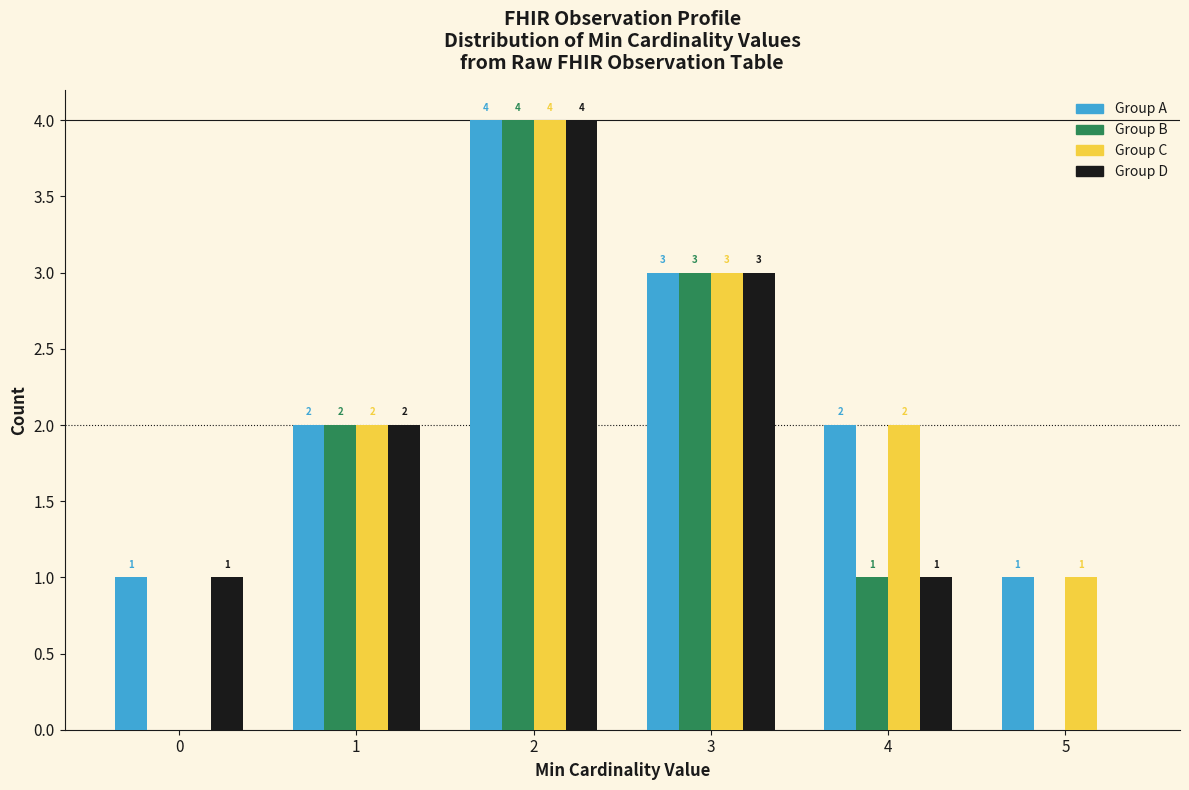

Reading left to right, what are all the values shown in this chart?

Group A: 0=1	1=2	2=4	3=3	4=2	5=1
Group B: 0=0	1=2	2=4	3=3	4=1	5=0
Group C: 0=0	1=2	2=4	3=3	4=2	5=1
Group D: 0=1	1=2	2=4	3=3	4=1	5=0